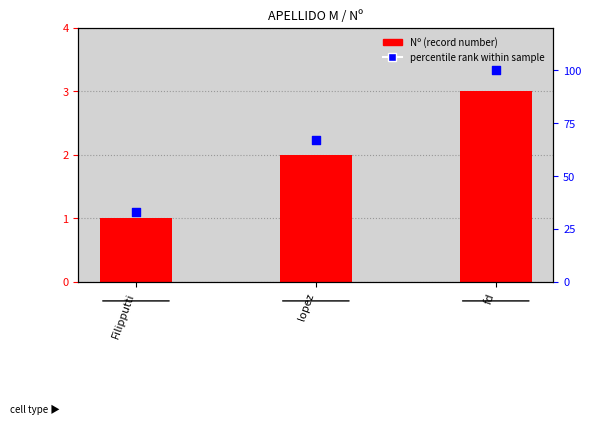

Which series reaches the minimum Y coordinate?

Nº (record number)